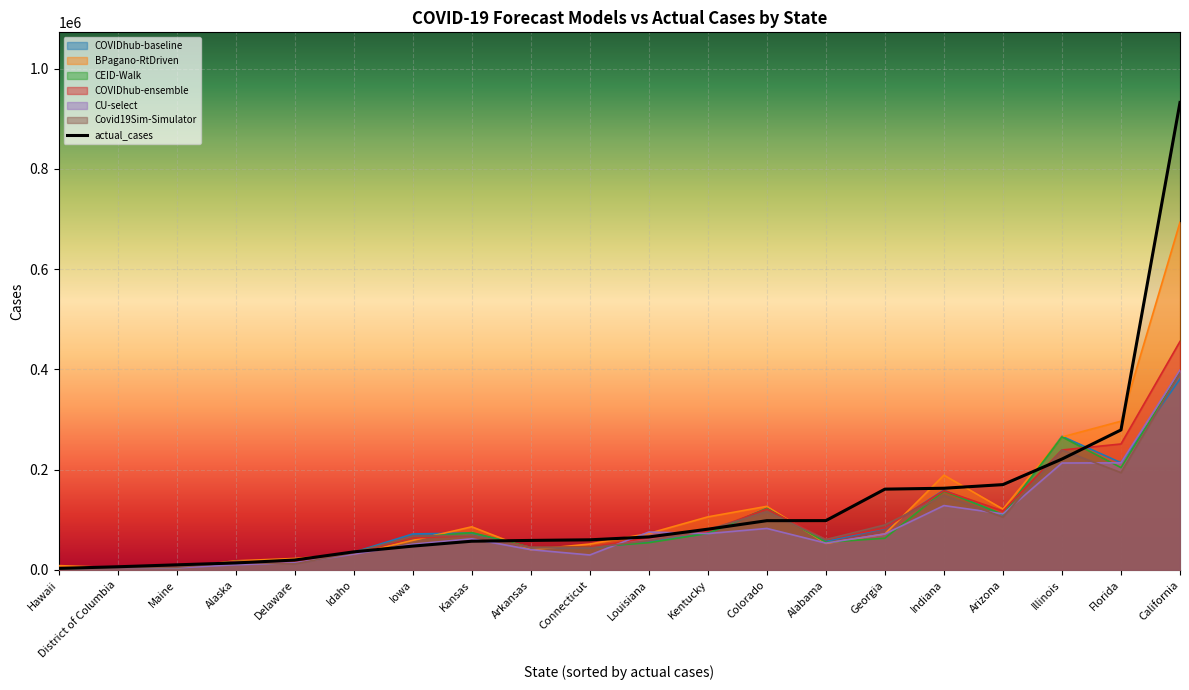

What is the maximum value for Covid19Sim-Simulator?

392859.5